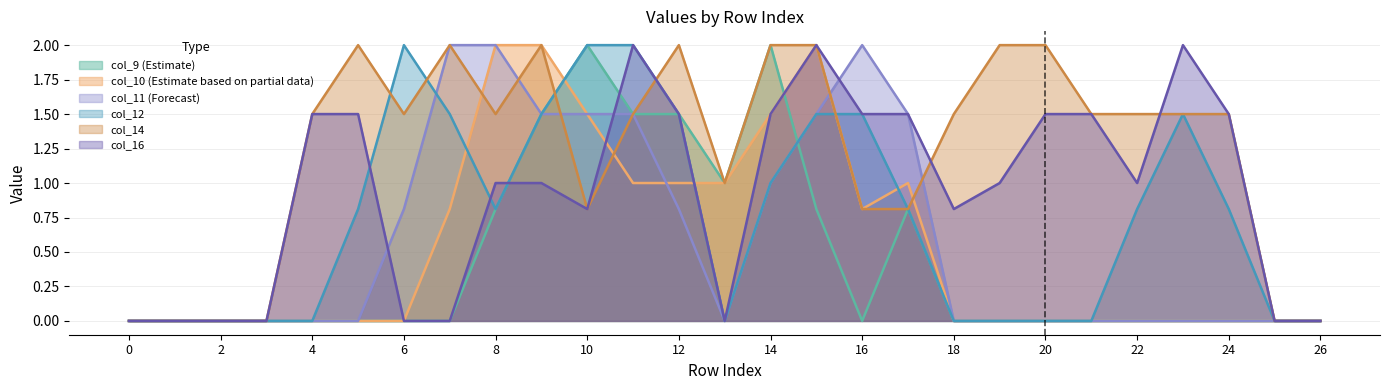

What is the sum of the col_12 values at 24 and 14?

1.8